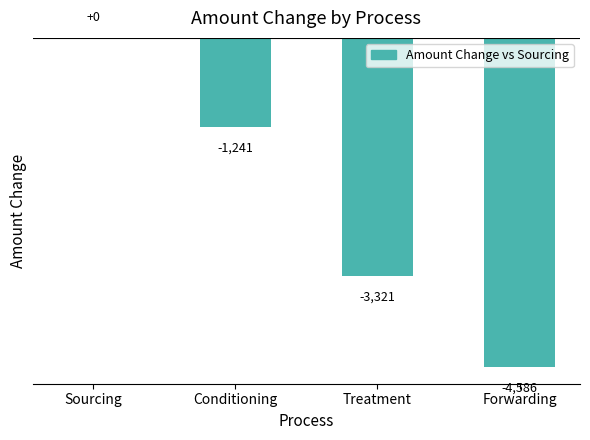

Is it true that the value at Treatment is -3321.3?

True